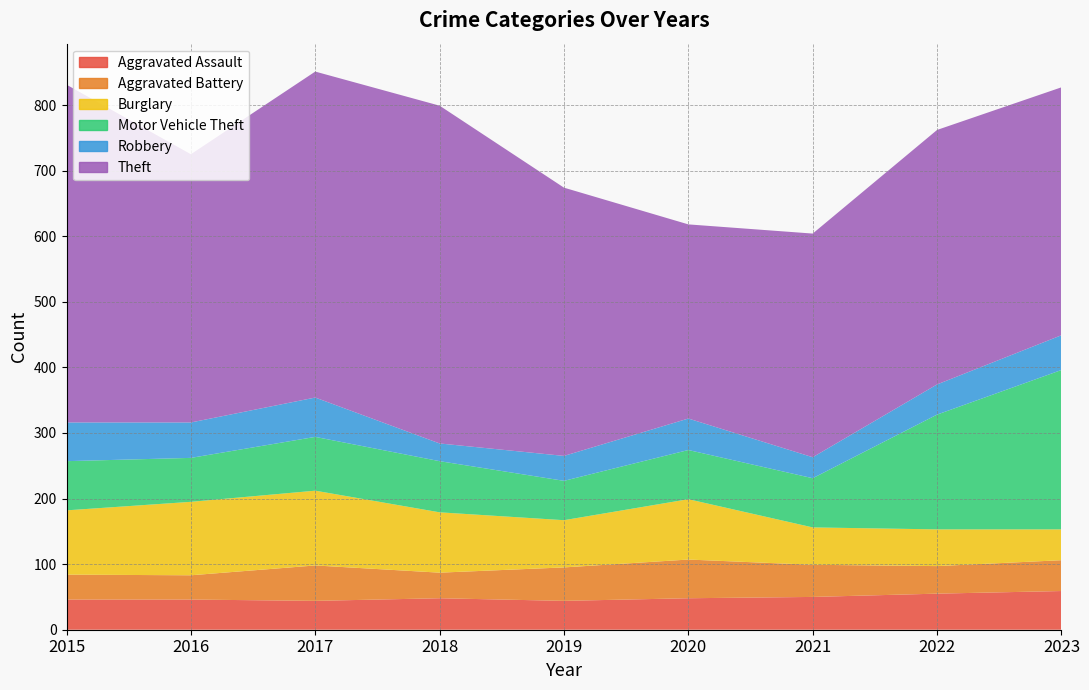

Reading left to right, what are all the values shown in this chart?

Aggravated Assault: 46	46	44	48	44	48	50	55	59
Aggravated Battery: 38	37	54	39	51	59	49	42	47
Burglary: 98	112	114	92	72	92	57	56	47
Motor Vehicle Theft: 75	67	82	78	60	75	75	175	243
Robbery: 59	54	60	27	38	48	32	46	53
Theft: 515	409	497	515	409	296	341	388	378